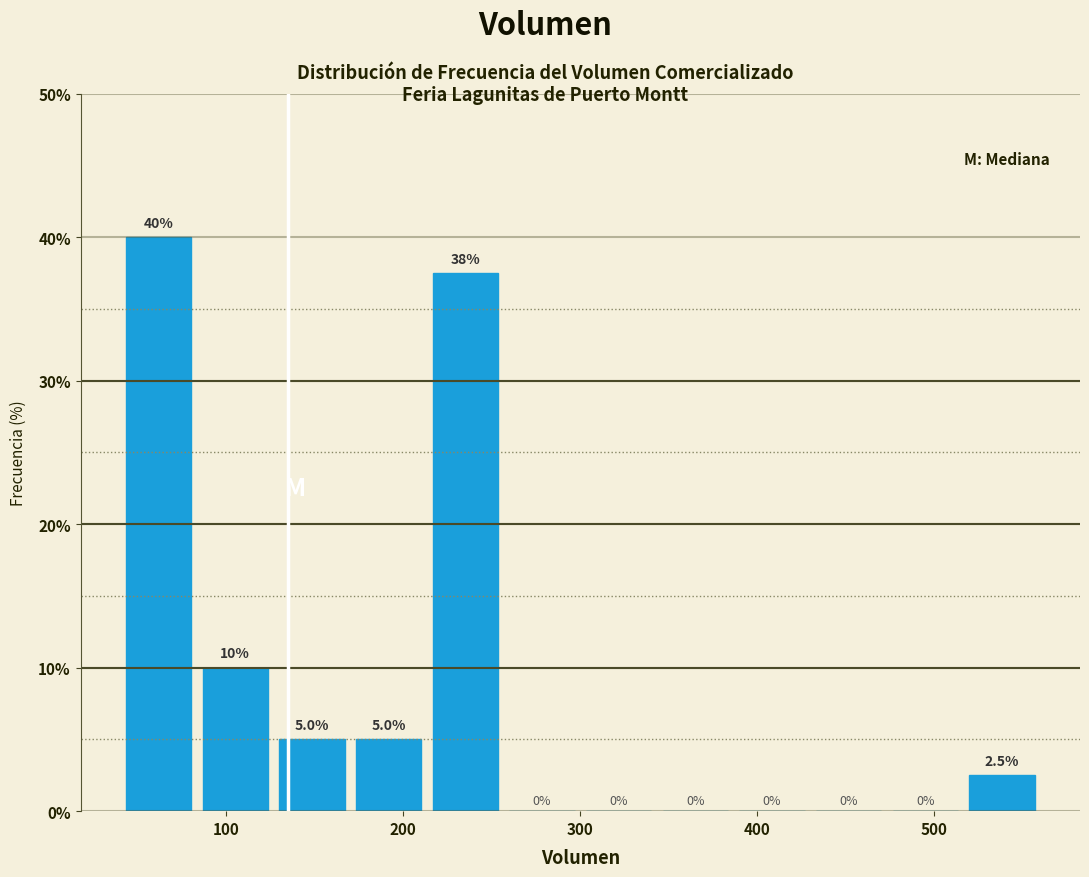

Which range on the x-axis has the tallest bar?

40 to 80